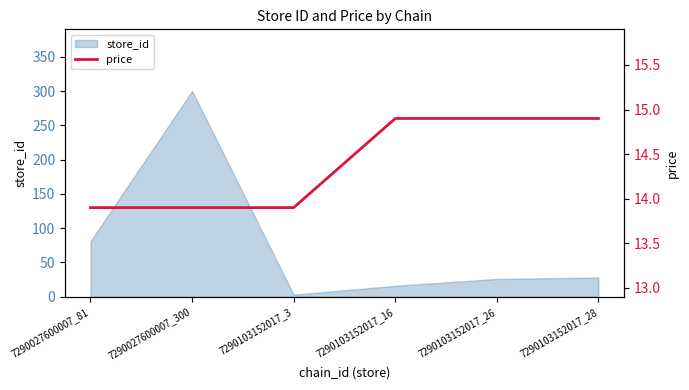

Reading left to right, what are all the values shown in this chart?

13.9	13.9	13.9	14.9	14.9	14.9